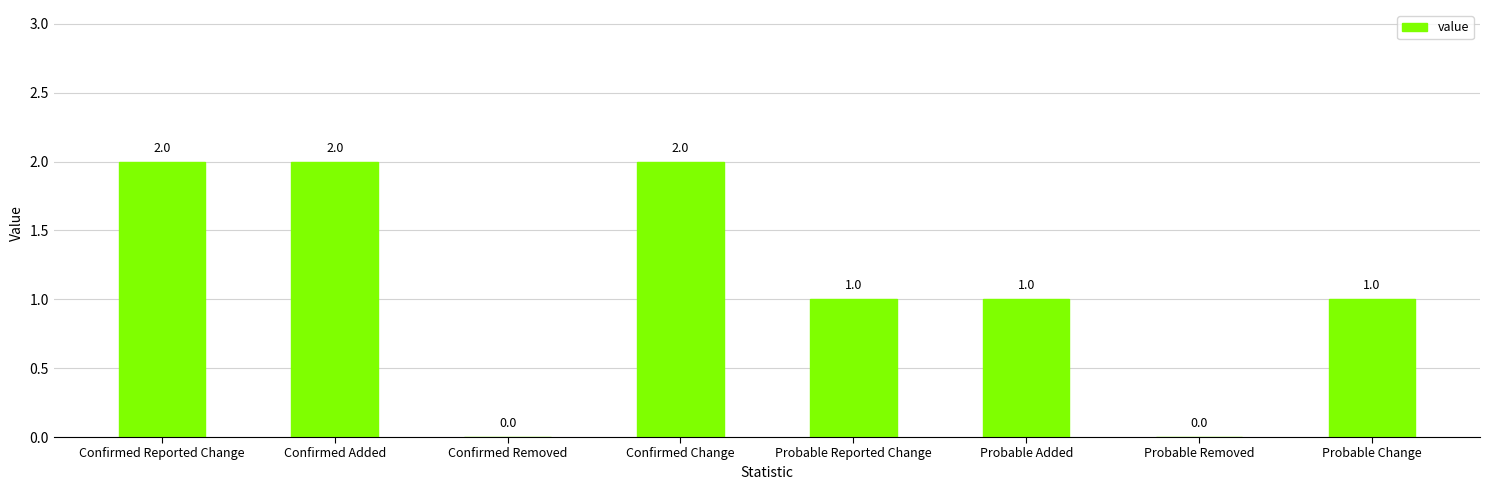

The value at Confirmed Added is 2. True or false?

True